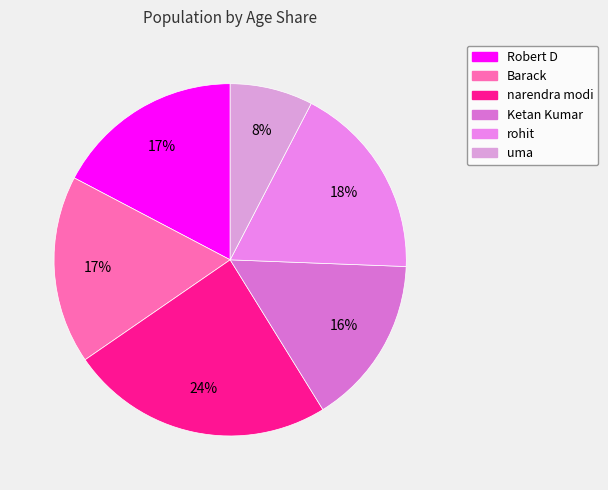

To the nearest percent, what is the combined percentage of rohit and uma?

26%